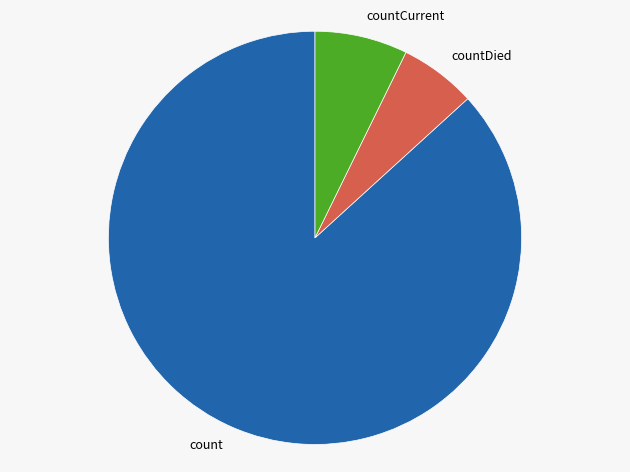

Count the number of slices in the pie.

3